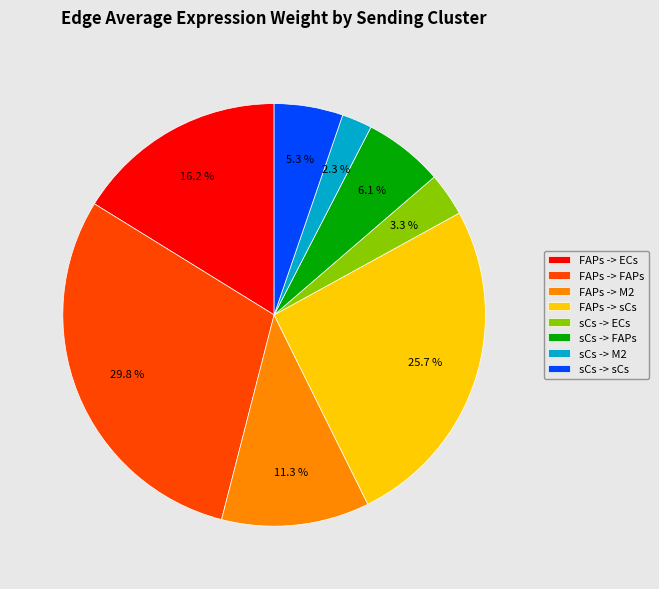

Does FAPs -> ECs account for over 50% of the chart?

No